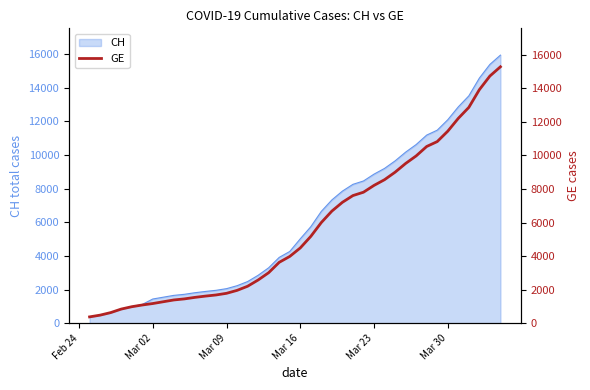

What is the sum of all values?

225656